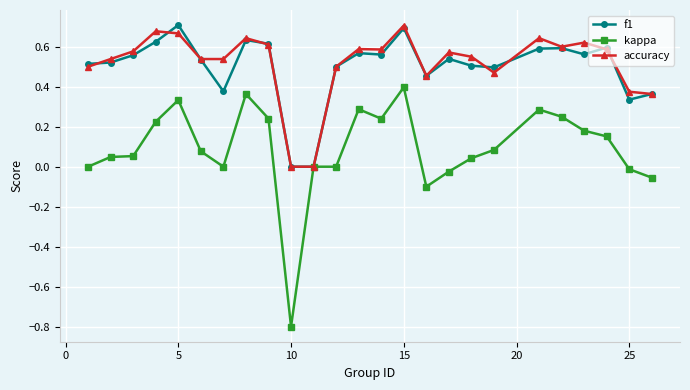

What are all the series names shown in the legend?

f1, kappa, accuracy